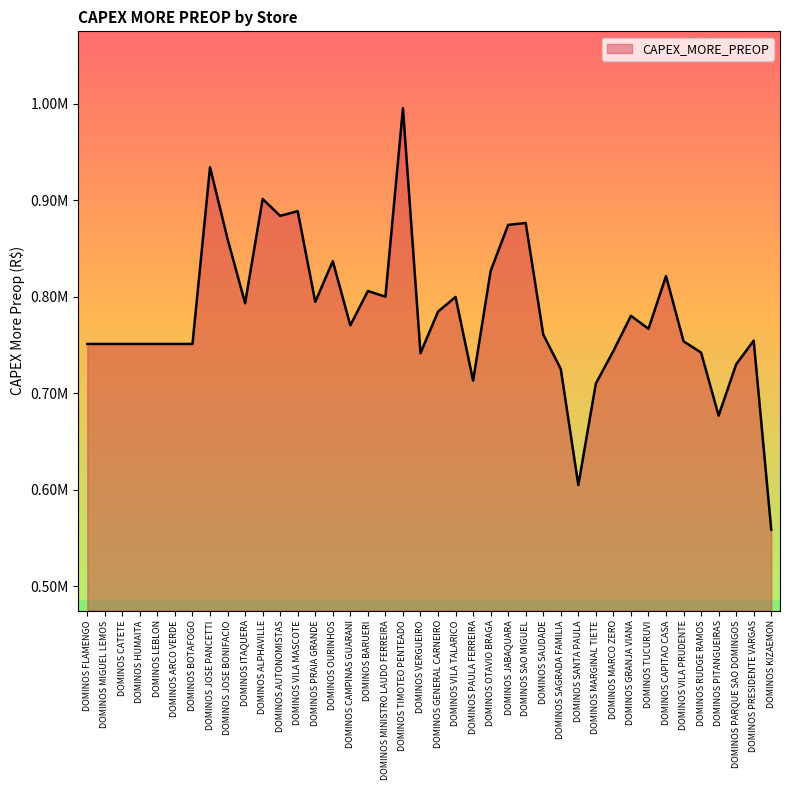

What is the change in value from DOMINOS MIGUEL LEMOS to DOMINOS MARCO ZERO?

-7229.1